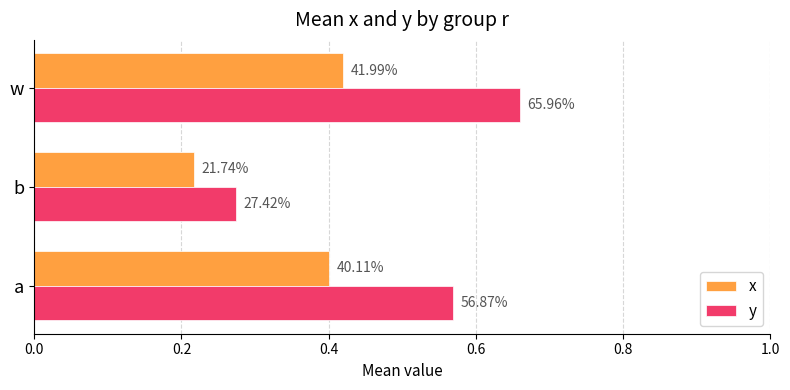

What are all the series names shown in the legend?

x, y